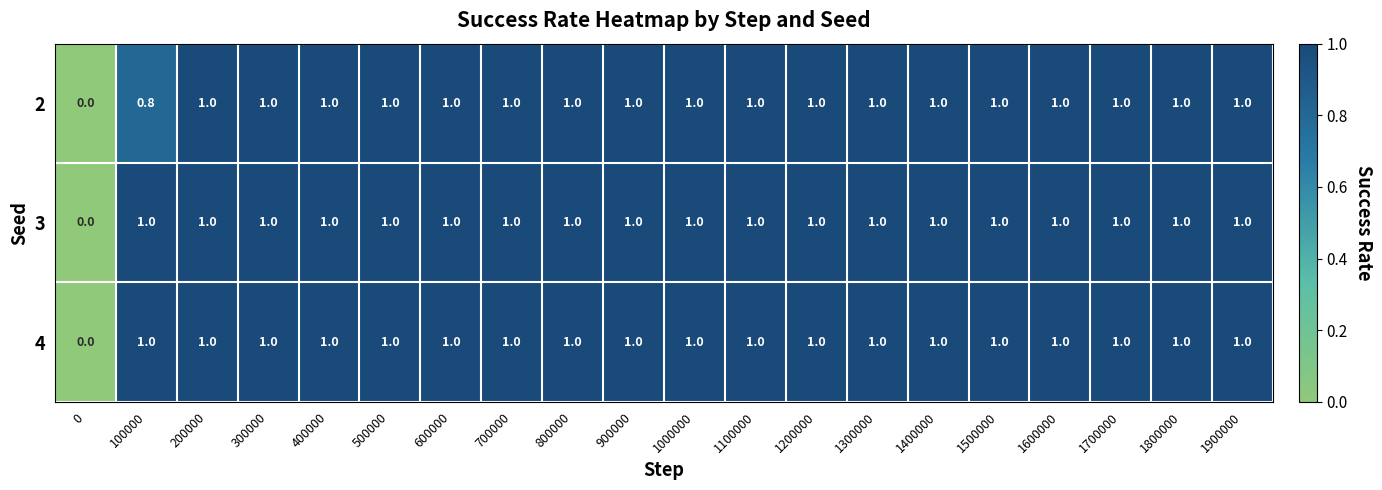

What is the difference between the maximum and minimum values in the 4 series?

1.0